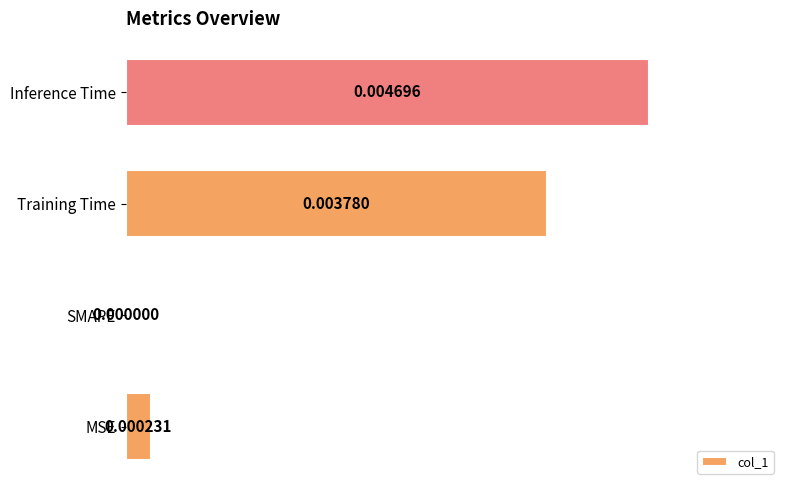

Between SMAPE and Training Time, which is larger?

Training Time